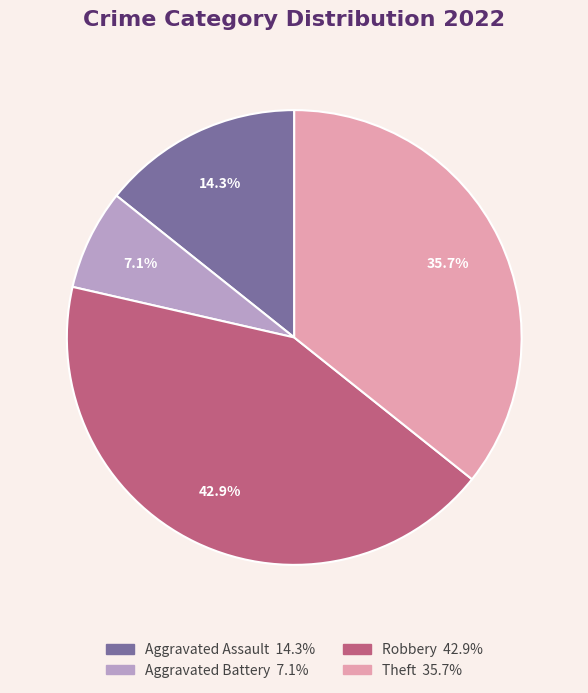

Approximately how many times larger is the value at Aggravated Battery compared to Aggravated Assault?

0.5